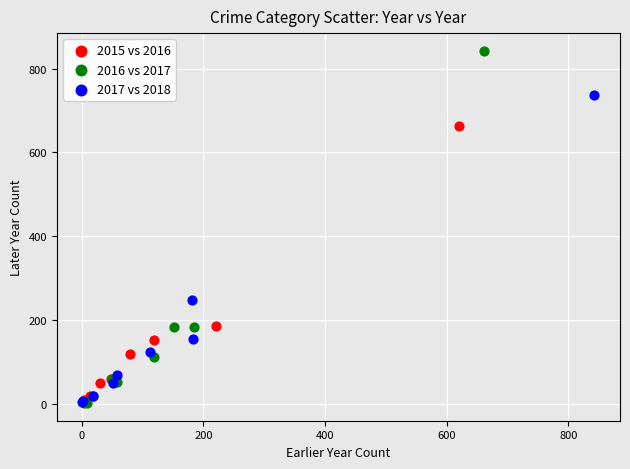

Which series has the widest spread of Y values?

2016 vs 2017